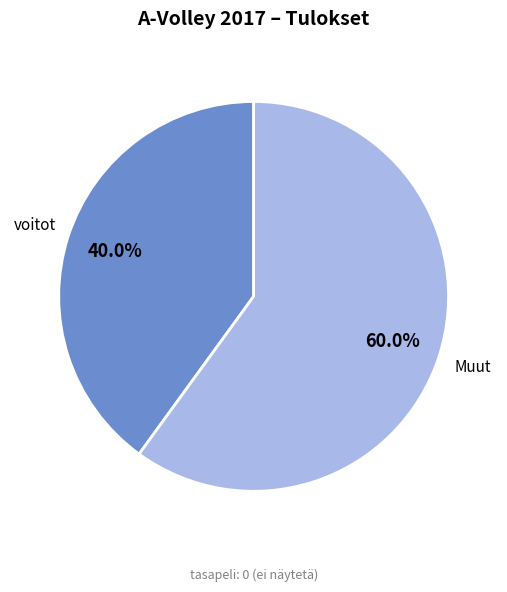

To the nearest percent, what portion does voitot represent?

40%